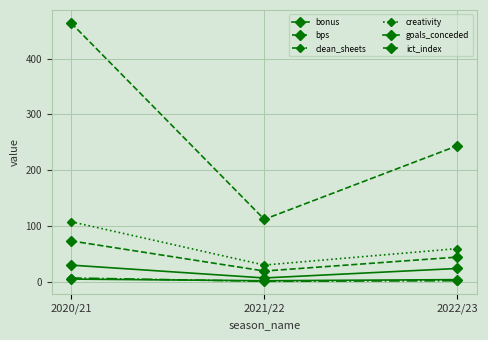

How many lines are shown in the chart?

6